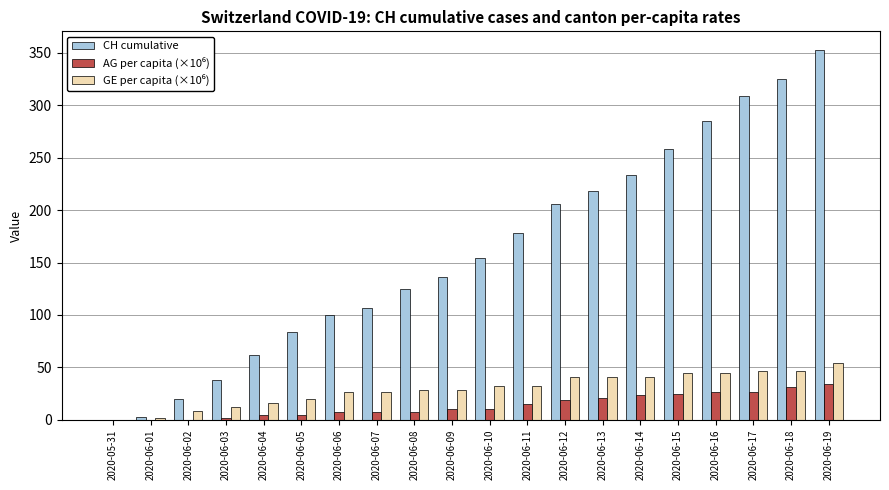

How many groups of bars are there?

20